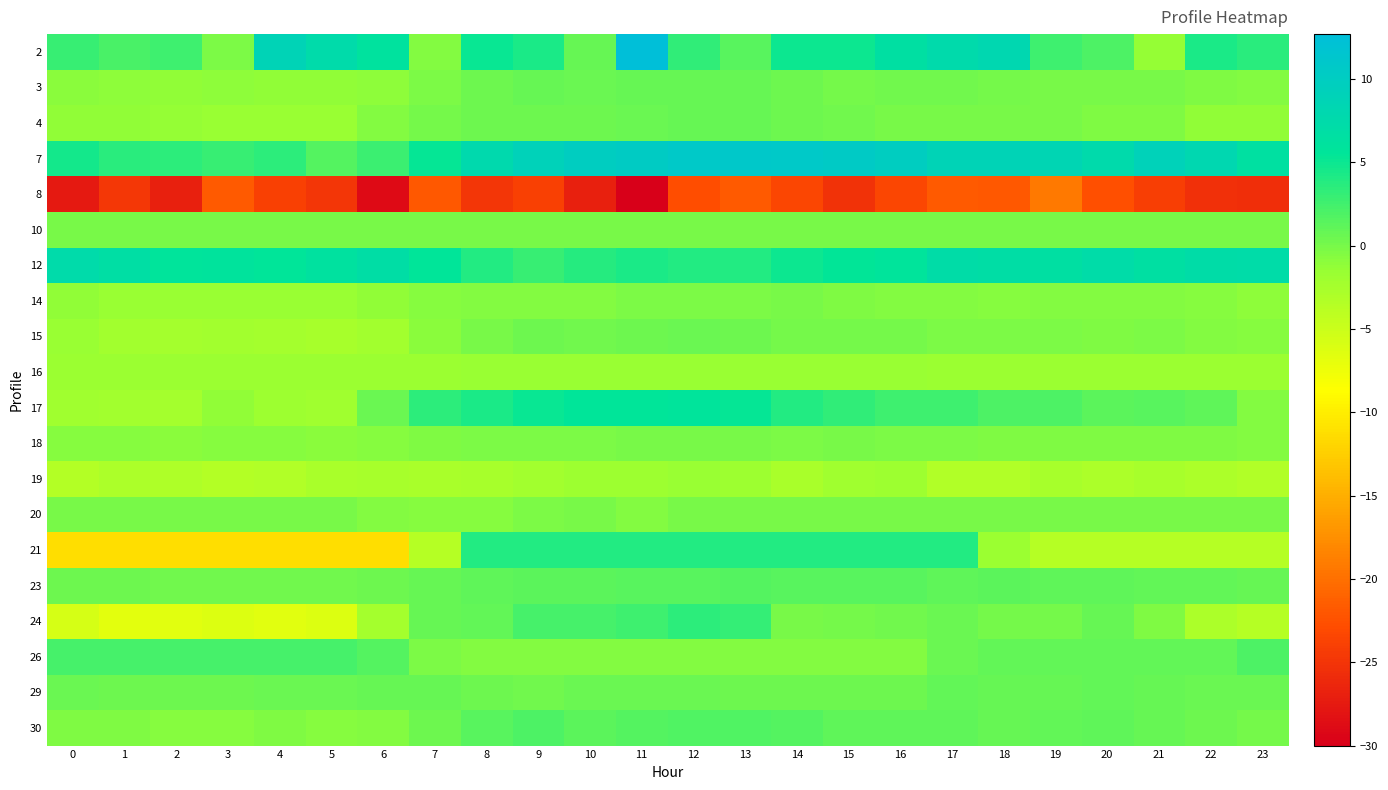

Reading left to right, what are all the values shown in this chart?

2: 0=2.9	1=2.1	2=2.6	3=-0.2	4=8.7	5=7.4	6=6.2	7=-0.5	8=5.2	9=4.3	10=0.8	11=12.7	12=3.4	13=1.4	14=4.9	15=4.9	16=6.6	17=7.6	18=8.0	19=2.6	20=2.0	21=-1.4	22=4.3	23=3.6
3: 0=-0.8	1=-1.1	2=-1.2	3=-1.1	4=-1.2	5=-1.2	6=-1.0	7=-0.2	8=0.5	9=0.8	10=0.6	11=0.8	12=0.7	13=0.7	14=0.4	15=0.1	16=0.2	17=0.3	18=0.2	19=-0.0	20=-0.1	21=-0.1	22=-0.4	23=-0.5
4: 0=-1.2	1=-1.2	2=-1.4	3=-1.6	4=-1.6	5=-1.6	6=-0.6	7=0.1	8=0.4	9=0.4	10=0.4	11=0.5	12=0.7	13=0.8	14=0.4	15=0.3	16=-0.1	17=-0.1	18=-0.1	19=-0.1	20=-0.3	21=-0.4	22=-1.2	23=-1.2
7: 0=4.7	1=3.6	2=3.4	3=3.0	4=3.4	5=1.6	6=2.8	7=5.3	8=7.7	9=9.1	10=10.0	11=10.4	12=10.8	13=10.9	14=10.8	15=10.5	16=10.0	17=8.8	18=8.8	19=8.4	20=7.5	21=9.0	22=8.1	23=6.5
8: 0=-27.6	1=-24.7	2=-27.0	3=-21.8	4=-23.8	5=-24.8	6=-28.9	7=-21.9	8=-24.9	9=-23.8	10=-27.0	11=-30.0	12=-22.7	13=-21.8	14=-23.4	15=-25.3	16=-23.4	17=-21.7	18=-21.9	19=-19.2	20=-22.6	21=-24.0	22=-25.5	23=-25.7
10: 0=0.0	1=0.0	2=0.0	3=0.0	4=0.0	5=0.0	6=0.0	7=0.0	8=0.0	9=0.0	10=0.0	11=0.0	12=0.0	13=0.0	14=0.0	15=0.0	16=0.0	17=0.0	18=0.0	19=0.0	20=0.0	21=0.0	22=0.0	23=0.0
12: 0=7.5	1=6.7	2=5.8	3=6.0	4=5.6	5=6.4	6=6.9	7=5.6	8=3.9	9=2.9	10=3.8	11=4.2	12=4.0	13=4.0	14=4.9	15=5.4	16=5.8	17=7.2	18=7.0	19=6.7	20=7.2	21=6.6	22=7.1	23=7.3
14: 0=-1.2	1=-1.6	2=-1.6	3=-1.6	4=-1.6	5=-1.6	6=-1.3	7=-0.8	8=-0.5	9=-0.5	10=-0.5	11=-0.2	12=-0.2	13=-0.2	14=-0.0	15=-0.3	16=-0.6	17=-0.6	18=-0.7	19=-0.6	20=-0.6	21=-0.5	22=-0.8	23=-1.0
15: 0=-1.6	1=-2.3	2=-2.4	3=-2.3	4=-2.4	5=-2.5	6=-2.2	7=-0.9	8=-0.0	9=0.4	10=0.3	11=0.4	12=0.5	13=0.5	14=0.1	15=0.1	16=0.0	17=-0.1	18=-0.2	19=-0.2	20=-0.5	21=-0.2	22=-0.5	23=-0.8
16: 0=-1.8	1=-1.8	2=-1.8	3=-1.8	4=-1.8	5=-1.8	6=-1.8	7=-1.7	8=-1.6	9=-1.6	10=-1.5	11=-1.6	12=-1.6	13=-1.6	14=-1.6	15=-1.6	16=-1.6	17=-1.7	18=-1.7	19=-1.7	20=-1.7	21=-1.7	22=-1.8	23=-1.8
17: 0=-2.1	1=-2.3	2=-2.4	3=-1.3	4=-1.9	5=-2.1	6=0.6	7=3.4	8=4.3	9=5.1	10=5.7	11=5.6	12=5.8	13=5.3	14=4.0	15=3.3	16=2.6	17=2.6	18=2.0	19=2.0	20=1.3	21=1.5	22=1.0	23=-0.6
18: 0=-0.7	1=-0.7	2=-0.8	3=-0.8	4=-0.7	5=-0.9	6=-0.7	7=-0.5	8=-0.3	9=-0.2	10=-0.2	11=-0.1	12=-0.1	13=-0.1	14=-0.2	15=-0.1	16=-0.3	17=-0.3	18=-0.4	19=-0.4	20=-0.4	21=-0.3	22=-0.4	23=-0.5
19: 0=-3.3	1=-2.9	2=-3.0	3=-3.4	4=-3.3	5=-2.7	6=-2.6	7=-2.7	8=-2.6	9=-2.2	10=-2.0	11=-1.8	12=-1.5	13=-1.9	14=-2.8	15=-2.0	16=-2.0	17=-3.2	18=-3.2	19=-2.5	20=-2.9	21=-2.5	22=-2.9	23=-3.3
20: 0=-0.1	1=-0.1	2=-0.1	3=-0.1	4=-0.1	5=-0.1	6=-0.6	7=-0.7	8=-0.7	9=-0.3	10=-0.1	11=-0.6	12=-0.1	13=-0.1	14=-0.1	15=-0.1	16=-0.1	17=-0.1	18=-0.1	19=-0.1	20=-0.1	21=-0.1	22=-0.1	23=-0.1
21: 0=-11.2	1=-11.2	2=-11.2	3=-11.2	4=-11.2	5=-11.2	6=-11.2	7=-3.6	8=4.0	9=4.0	10=4.0	11=4.0	12=4.0	13=4.0	14=4.0	15=4.0	16=4.0	17=4.0	18=-1.7	19=-3.6	20=-3.6	21=-3.6	22=-3.6	23=-3.6
23: 0=0.4	1=0.4	2=0.3	3=0.3	4=0.3	5=0.3	6=0.5	7=0.8	8=1.1	9=1.3	10=1.3	11=1.4	12=1.4	13=1.6	14=1.4	15=1.4	16=1.4	17=1.2	18=1.2	19=1.1	20=1.1	21=1.0	22=0.9	23=0.7
24: 0=-5.7	1=-6.7	2=-6.5	3=-6.3	4=-6.5	5=-6.3	6=-2.3	7=0.9	8=0.9	9=2.3	10=2.3	11=2.6	12=3.4	13=3.0	14=-0.1	15=0.0	16=0.2	17=0.7	18=0.1	19=0.2	20=0.8	21=-0.4	22=-3.0	23=-3.5
26: 0=2.3	1=2.3	2=2.3	3=2.3	4=2.3	5=2.3	6=1.6	7=-0.2	8=-0.5	9=-0.5	10=-0.5	11=-0.5	12=-0.5	13=-0.5	14=-0.5	15=-0.5	16=-0.5	17=0.5	18=0.9	19=0.9	20=0.9	21=0.9	22=0.9	23=1.9
29: 0=0.7	1=0.5	2=0.5	3=0.4	4=0.6	5=0.6	6=0.8	7=0.8	8=0.5	9=0.3	10=0.6	11=0.6	12=0.6	13=0.5	14=0.5	15=0.4	16=0.5	17=0.9	18=0.8	19=0.8	20=0.9	21=0.8	22=0.6	23=0.6
30: 0=-0.3	1=-0.4	2=-0.7	3=-0.7	4=-0.4	5=-0.7	6=-0.5	7=0.5	8=1.5	9=1.9	10=1.3	11=1.5	12=1.8	13=1.8	14=1.6	15=1.2	16=1.2	17=1.1	18=0.8	19=0.9	20=1.2	21=0.8	22=0.5	23=0.1